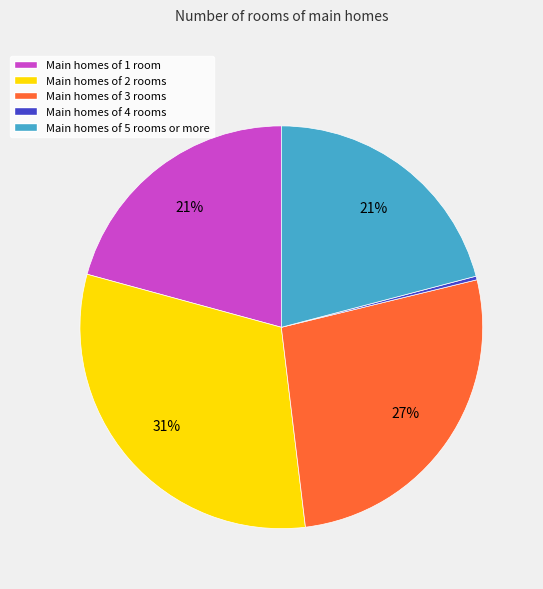

What percentage is the Main homes of 3 rooms slice, to the nearest percent?

27%